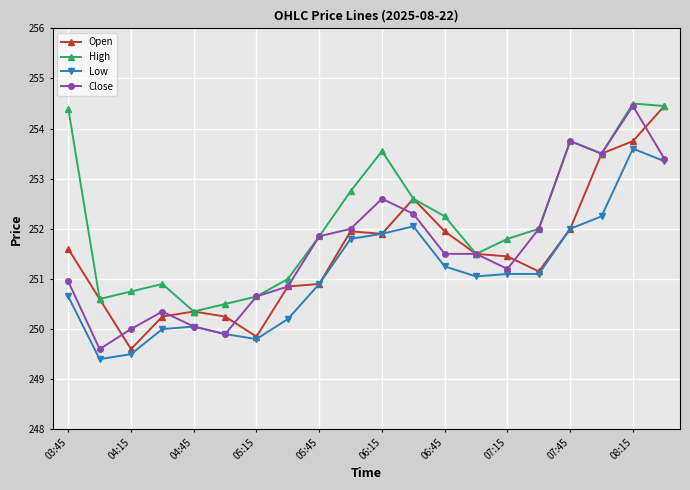

What is the average value of the High series?

252.2